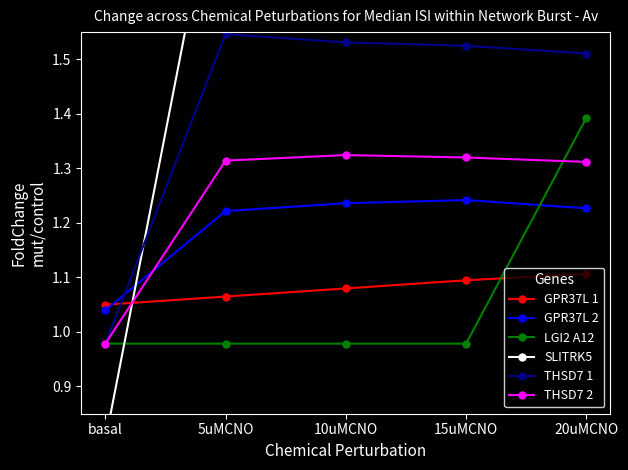

What is the maximum value for SLITRK5?

2.0